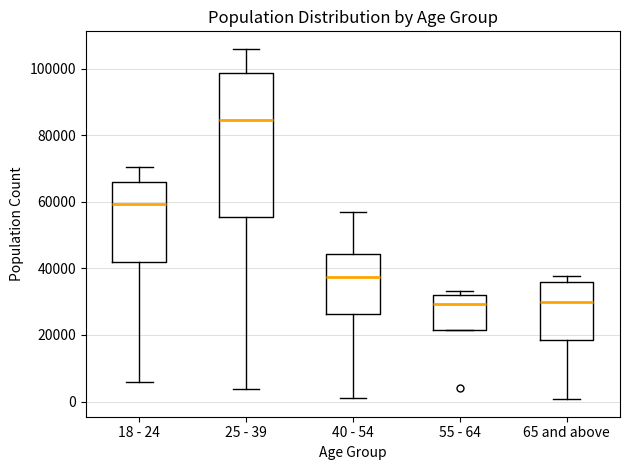

Reading left to right, transcribe this box plot: for each box, give where its median line is, the range the box spans, and where its two whiskers end, as read against the y-axis. The values are not printed on the chart, so give them approximately, as read against the axis.

18 - 24: median 60000, box 42000 to 66000, whiskers 6000 to 70000
25 - 39: median 84000, box 56000 to 98000, whiskers 4000 to 106000
40 - 54: median 38000, box 26000 to 44000, whiskers 2000 to 56000
55 - 64: median 30000, box 22000 to 32000, whiskers 22000 to 34000
65 and above: median 30000, box 18000 to 36000, whiskers 0 to 38000